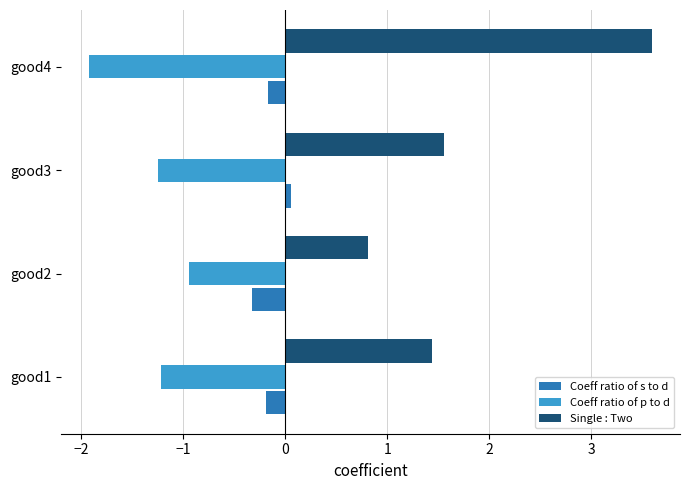

Rank the series by their average value, from highest to lowest.

Single : Two, Coeff ratio of s to d, Coeff ratio of p to d